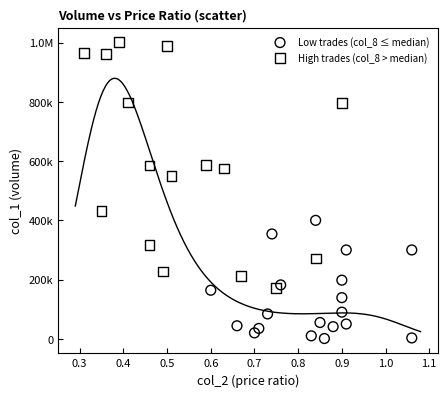

What are all the series names shown in the legend?

Low trades (col_8 ≤ median), High trades (col_8 > median)